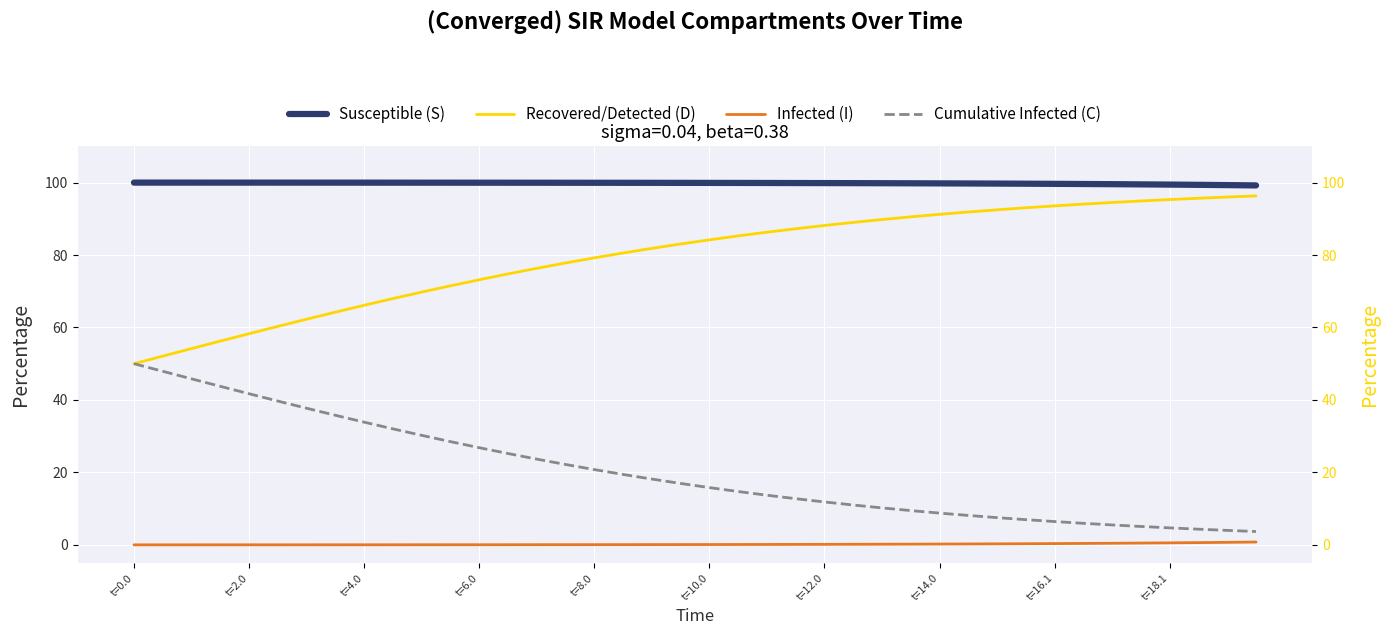

True or false: Recovered/Detected (D) and Susceptible (S) cross at least once.

False